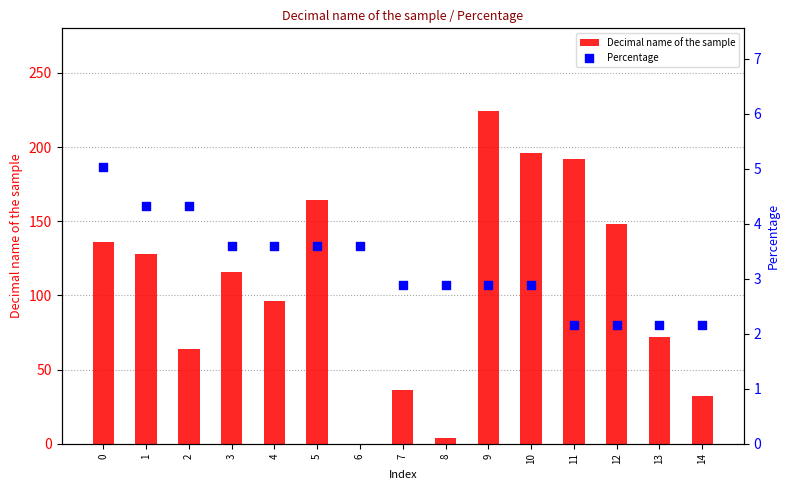

Which series reaches the maximum Y coordinate?

Decimal name of the sample